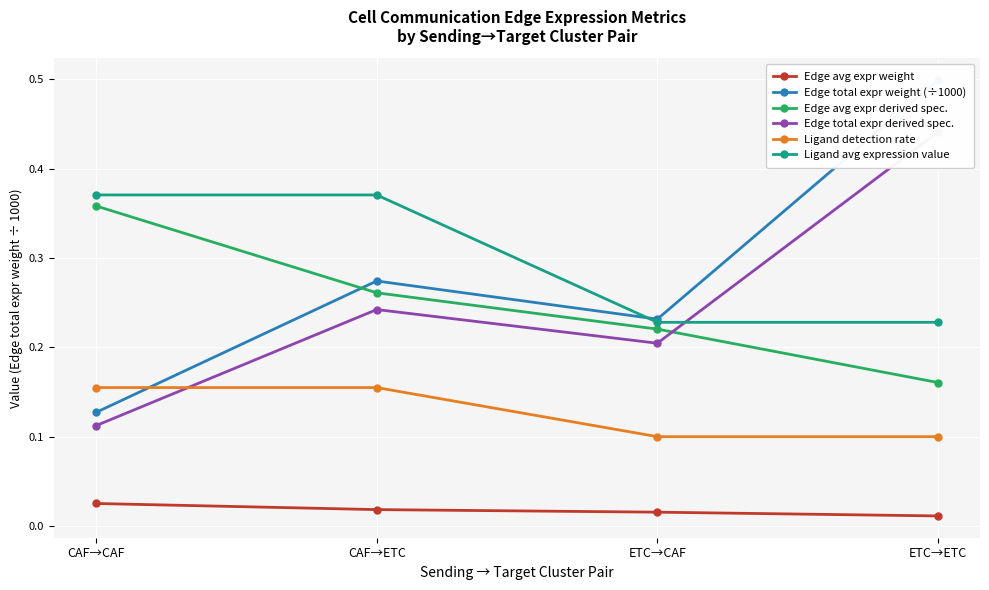

Rank the categories by Edge total expr derived spec. value from lowest to highest.

CAF→CAF, ETC→CAF, CAF→ETC, ETC→ETC